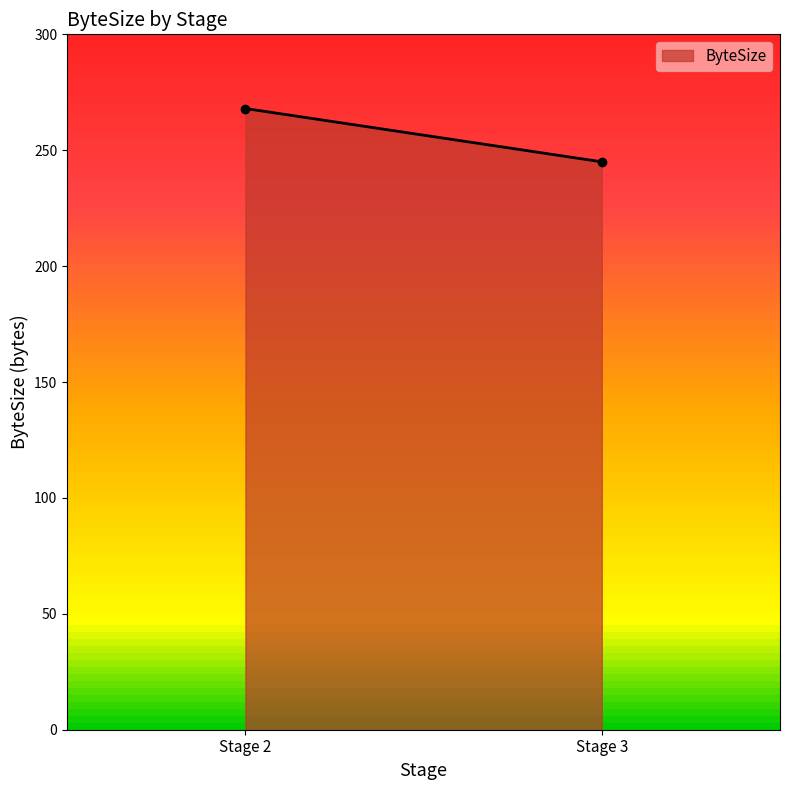

Where is the data nearest to the value 256?

3